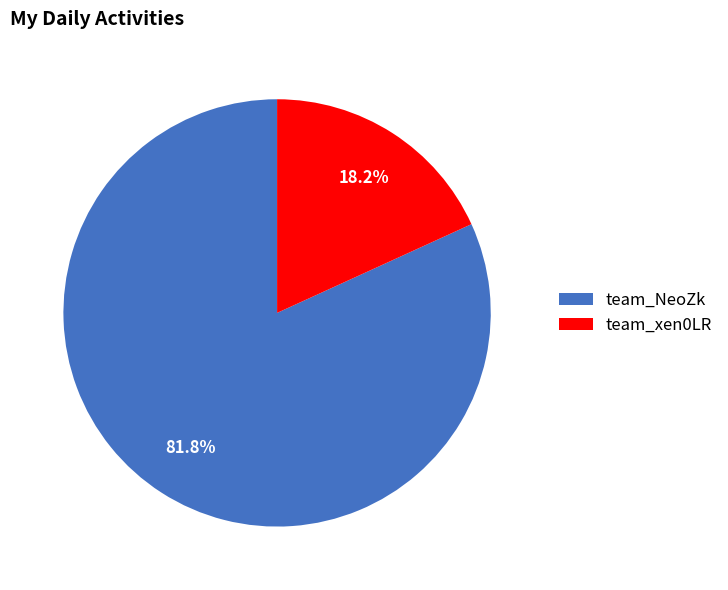

Does team_xen0LR represent more than half of the total?

No